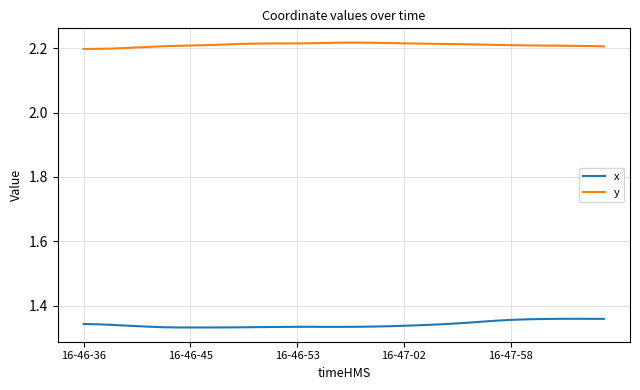

List the series in order of their peak value, lowest first.

x, y